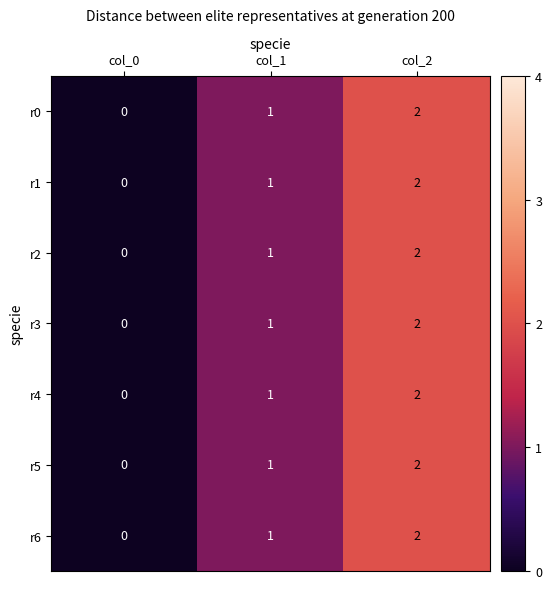

At which category does the chart reach its peak across all series?

col_2